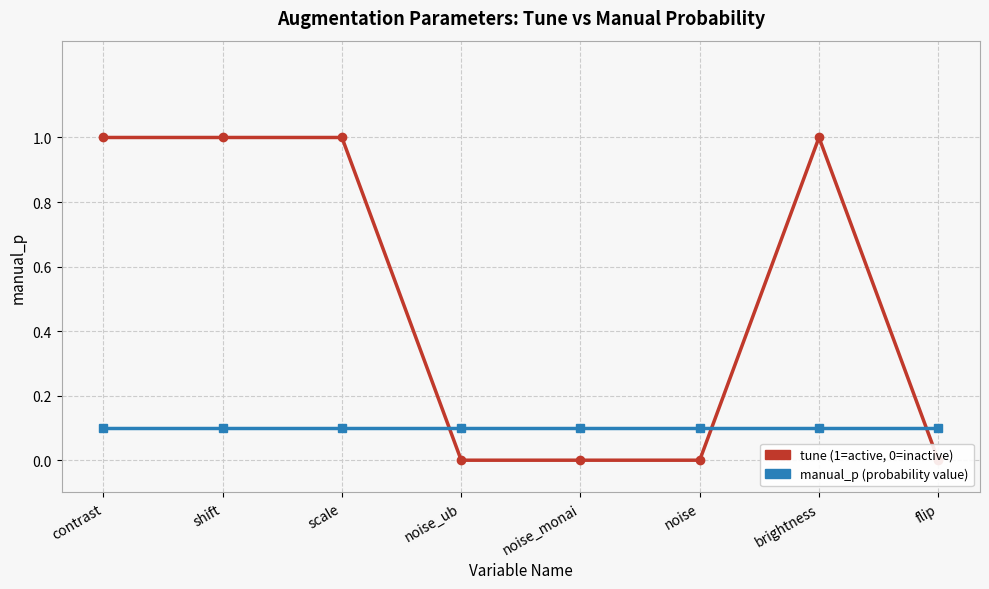

Reading right to left, list all the values displayed in this chart.

tune: flip=0.0	brightness=1.0	noise=0.0	noise_monai=0.0	noise_ub=0.0	scale=1.0	shift=1.0	contrast=1.0
manual_p: flip=0.1	brightness=0.1	noise=0.1	noise_monai=0.1	noise_ub=0.1	scale=0.1	shift=0.1	contrast=0.1